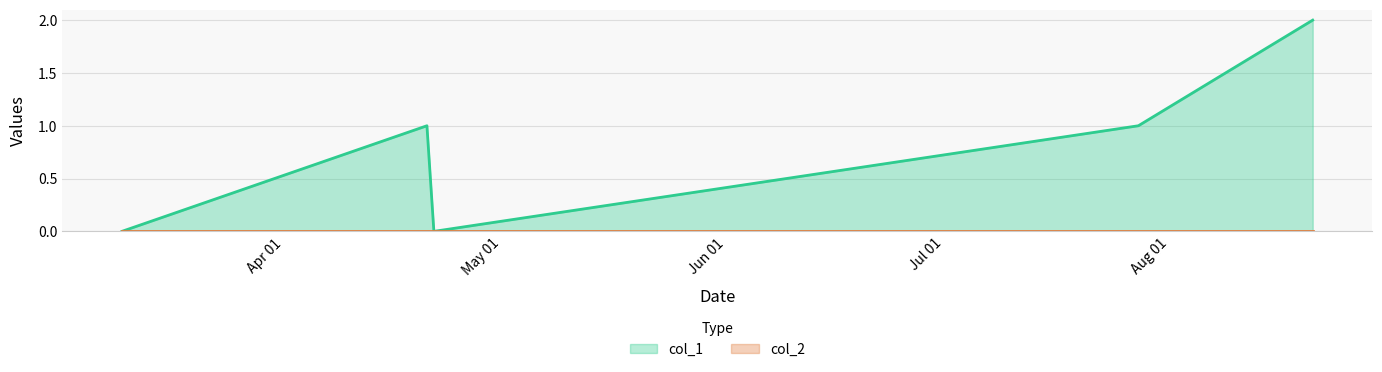

At which category does the chart reach its minimum across all series?

1583774789